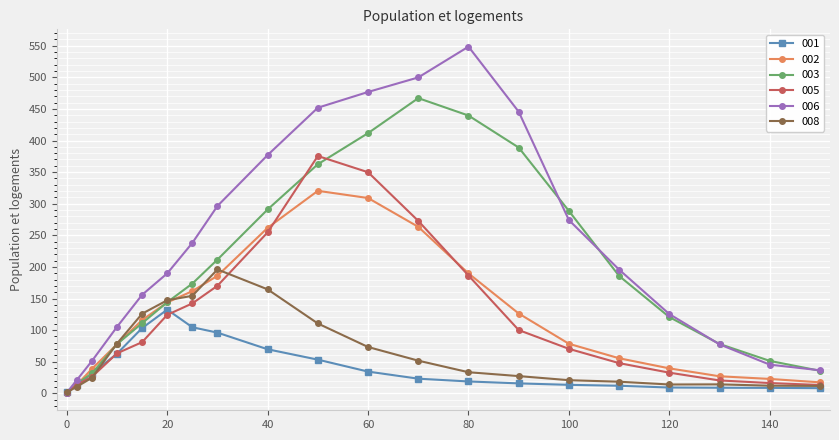

Rank the series by their maximum value, from lowest to highest.

001, 008, 002, 005, 003, 006